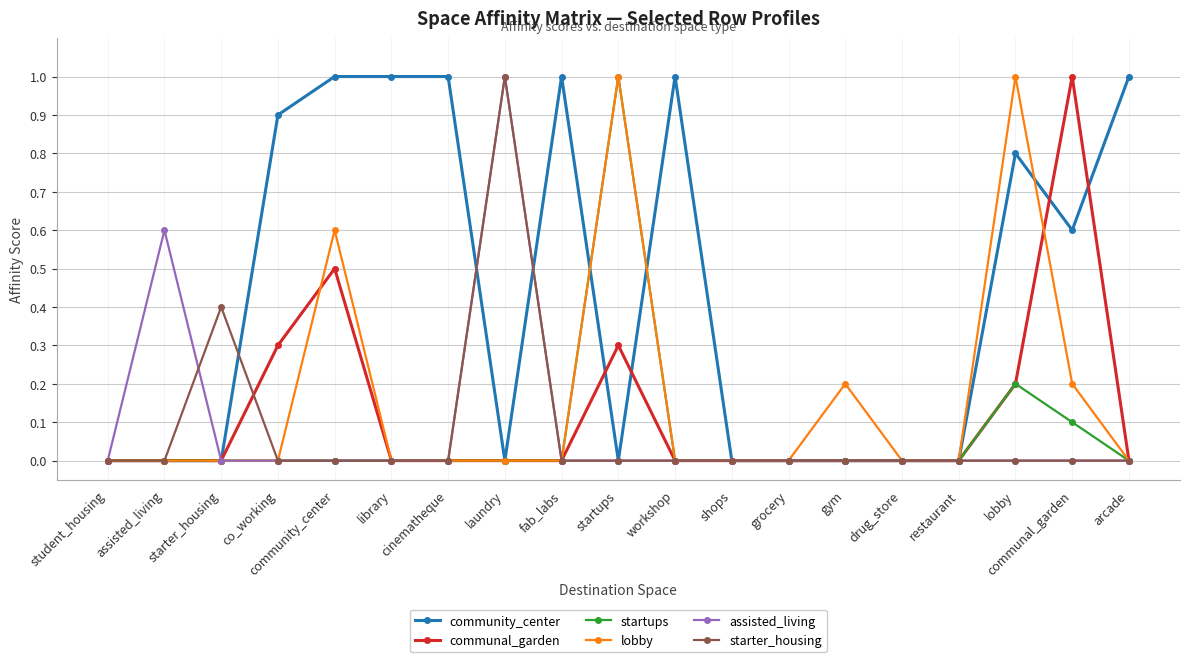

True or false: startups has a value of 0.0 at arcade.

True